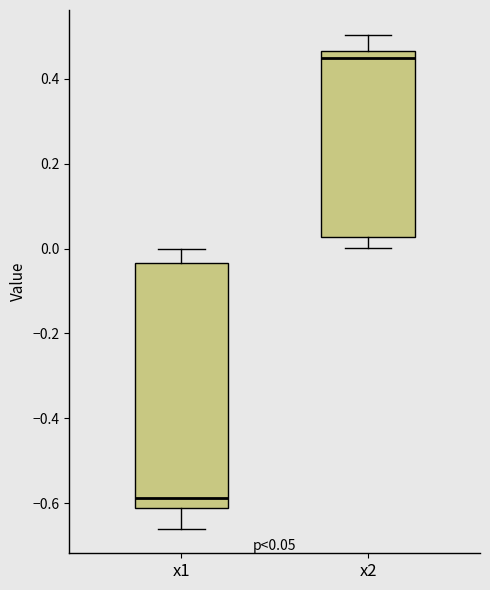

Which box's median line is the highest?

x2